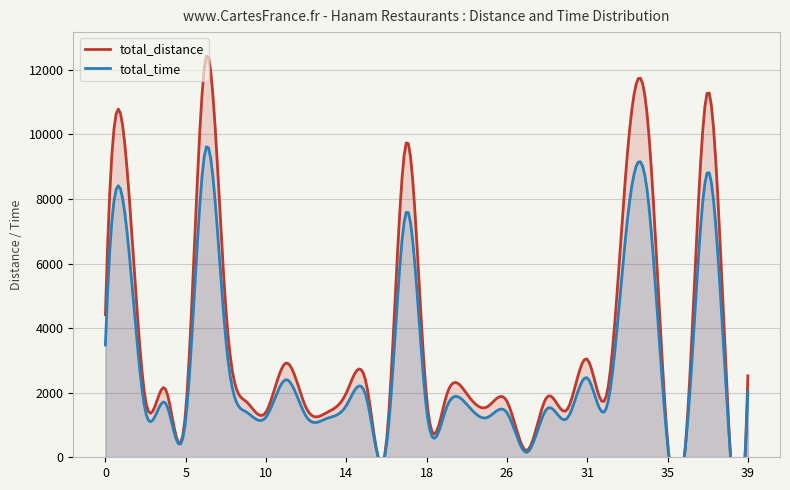

What is the sum of all total_time values?

90691